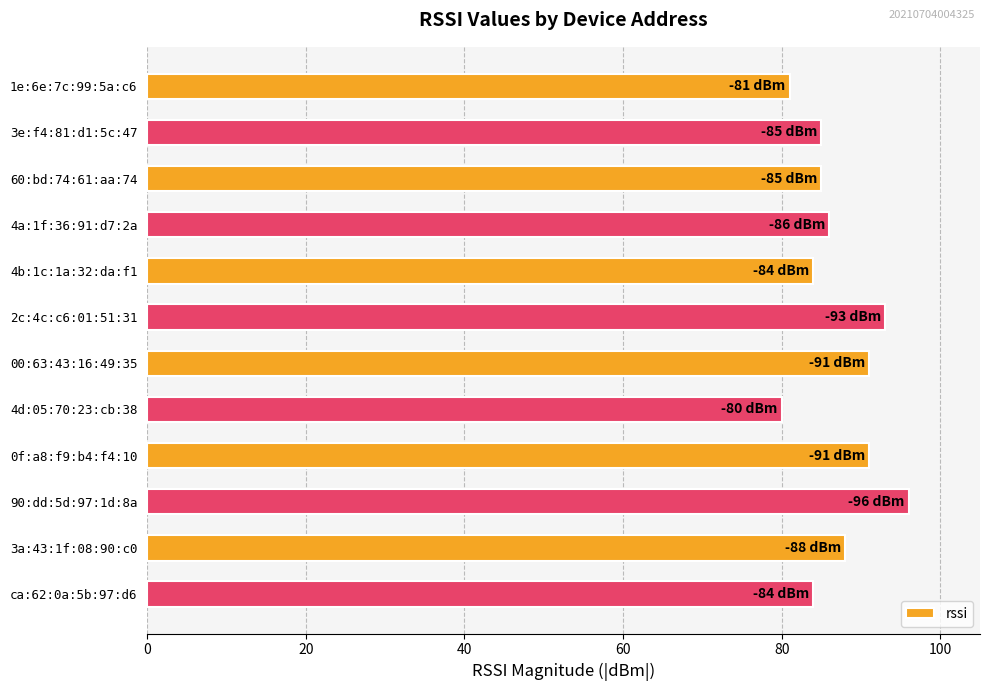

Reading top to bottom, extract all data points from this chart.

1e:6e:7c:99:5a:c6=81	3e:f4:81:d1:5c:47=85	60:bd:74:61:aa:74=85	4a:1f:36:91:d7:2a=86	4b:1c:1a:32:da:f1=84	2c:4c:c6:01:51:31=93	00:63:43:16:49:35=91	4d:05:70:23:cb:38=80	0f:a8:f9:b4:f4:10=91	90:dd:5d:97:1d:8a=96	3a:43:1f:08:90:c0=88	ca:62:0a:5b:97:d6=84